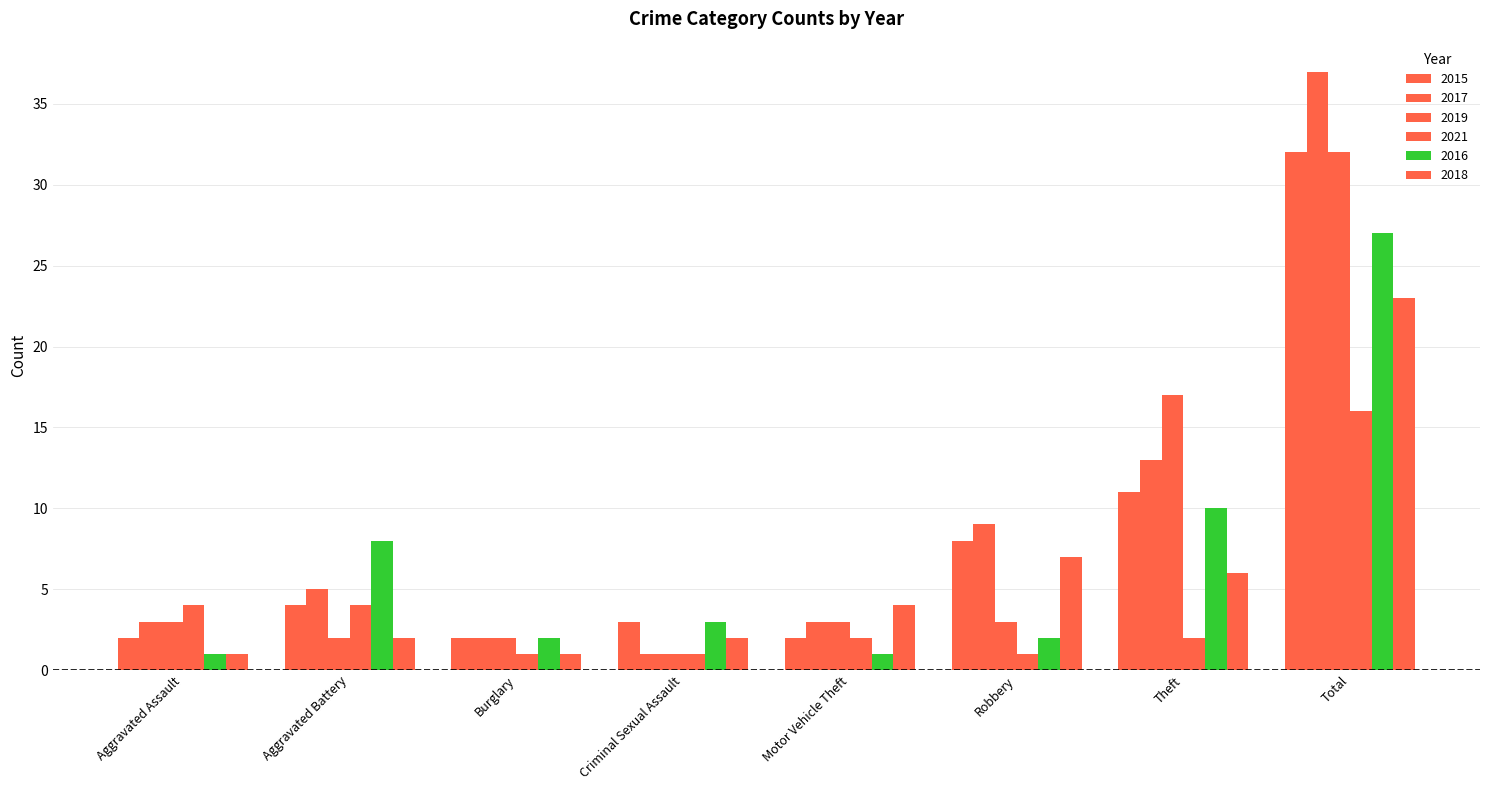

Reading left to right, transcribe all the data shown in this chart.

2015: Aggravated Assault=2	Aggravated Battery=4	Burglary=2	Criminal Sexual Assault=3	Motor Vehicle Theft=2	Robbery=8	Theft=11	Total=32
2017: Aggravated Assault=3	Aggravated Battery=5	Burglary=2	Criminal Sexual Assault=1	Motor Vehicle Theft=3	Robbery=9	Theft=13	Total=37
2019: Aggravated Assault=3	Aggravated Battery=2	Burglary=2	Criminal Sexual Assault=1	Motor Vehicle Theft=3	Robbery=3	Theft=17	Total=32
2021: Aggravated Assault=4	Aggravated Battery=4	Burglary=1	Criminal Sexual Assault=1	Motor Vehicle Theft=2	Robbery=1	Theft=2	Total=16
2016: Aggravated Assault=1	Aggravated Battery=8	Burglary=2	Criminal Sexual Assault=3	Motor Vehicle Theft=1	Robbery=2	Theft=10	Total=27
2018: Aggravated Assault=1	Aggravated Battery=2	Burglary=1	Criminal Sexual Assault=2	Motor Vehicle Theft=4	Robbery=7	Theft=6	Total=23